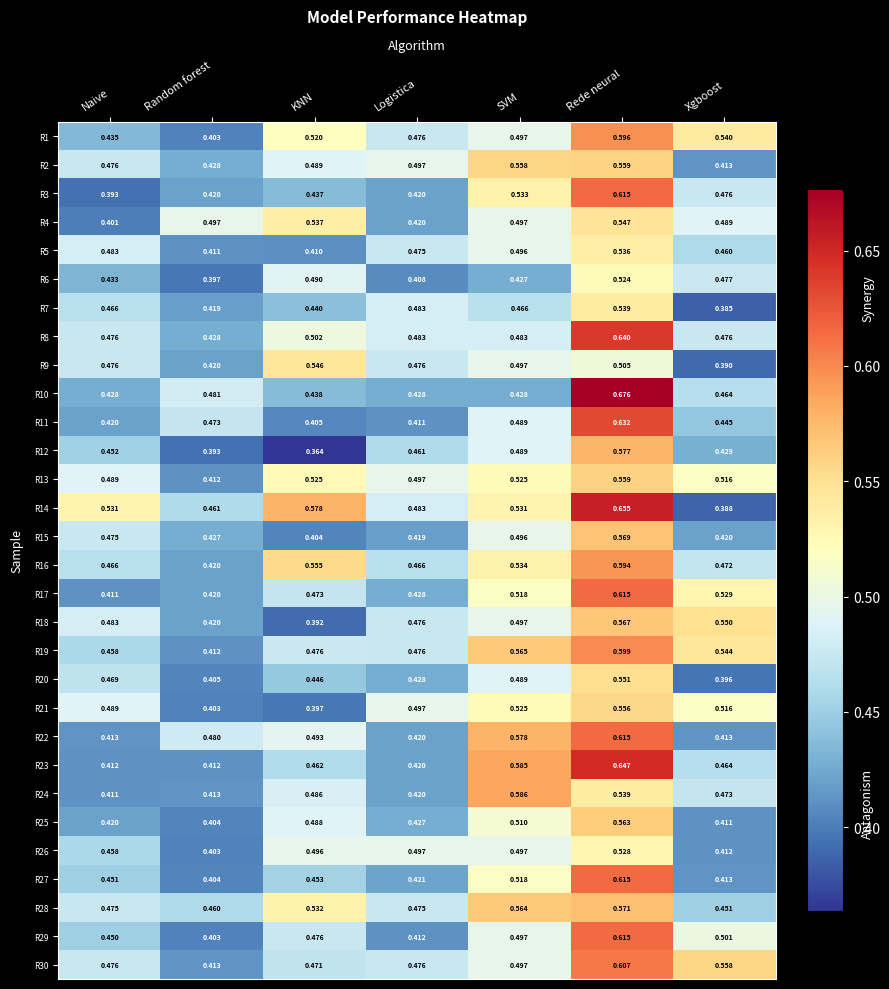

At which category is the sum across all series the highest?

Rede neural